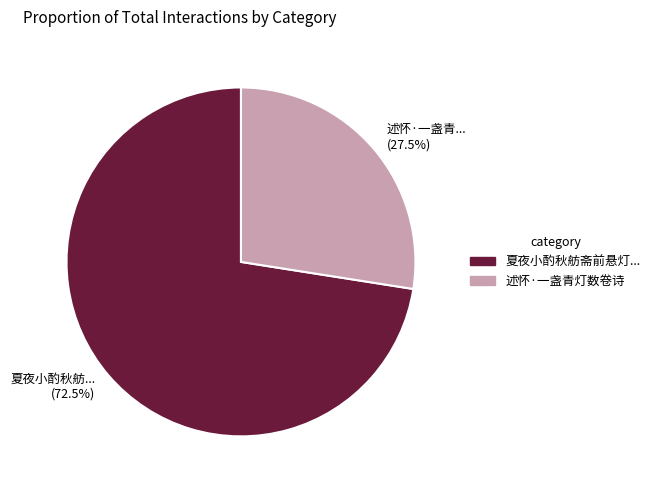

What portion of the pie excludes 述怀·一盏青灯数卷诗?

72.5%